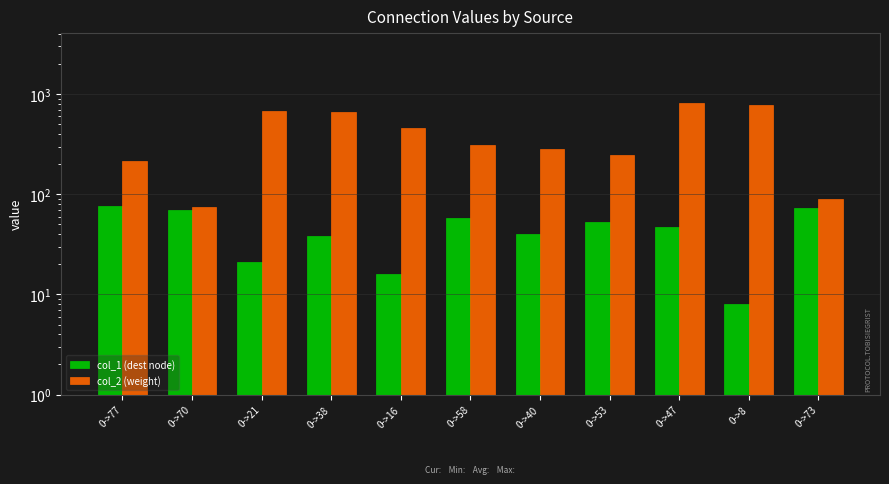

How many distinct data groups are displayed?

2